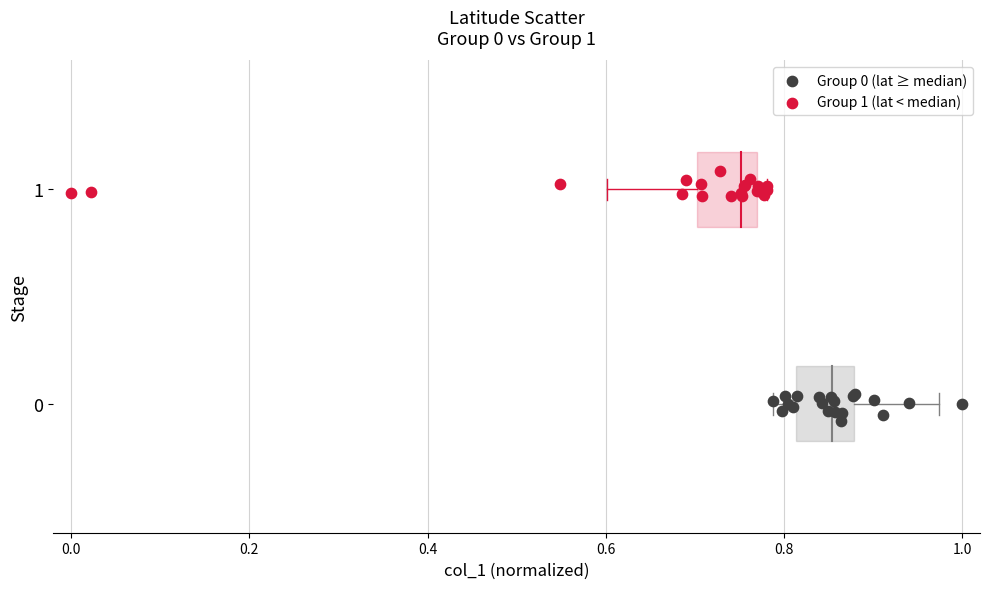

Which series reaches the maximum Y coordinate?

Group 1 (lat < median)